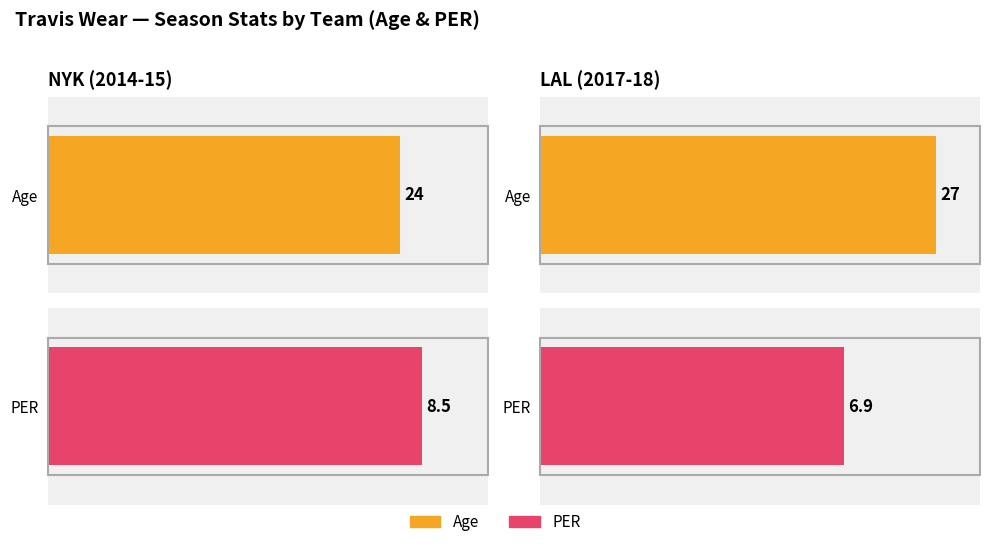

List the series in order of their peak value, lowest first.

PER, Age